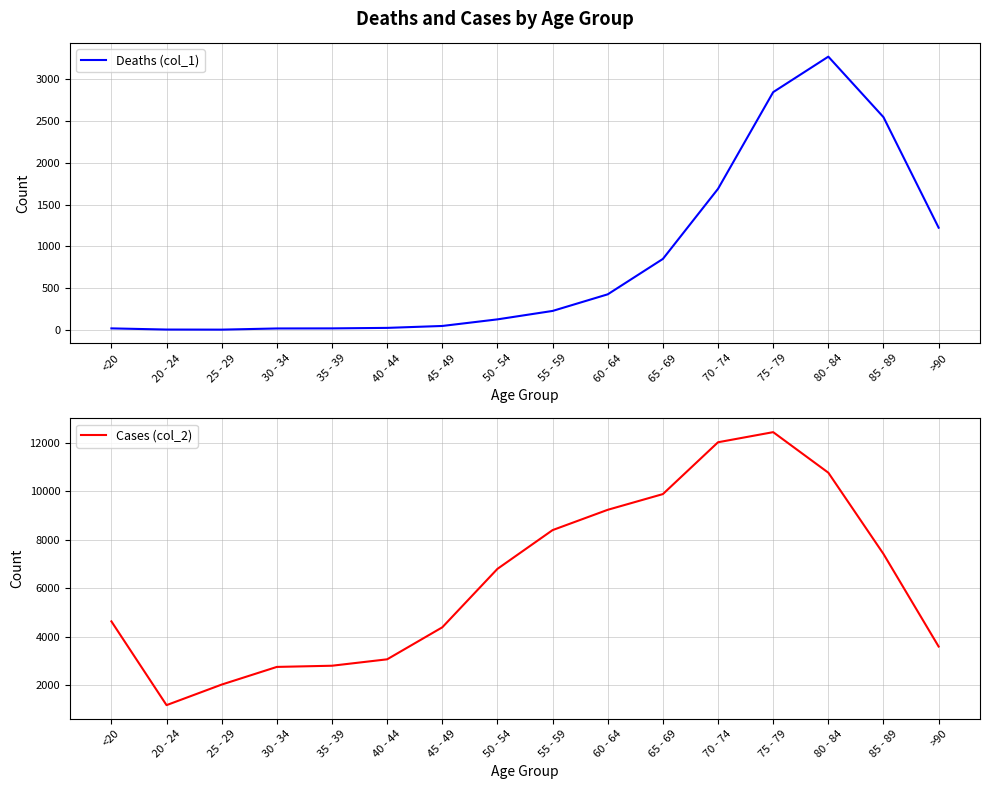

What is the highest value of the Cases (col_2) series?

12434